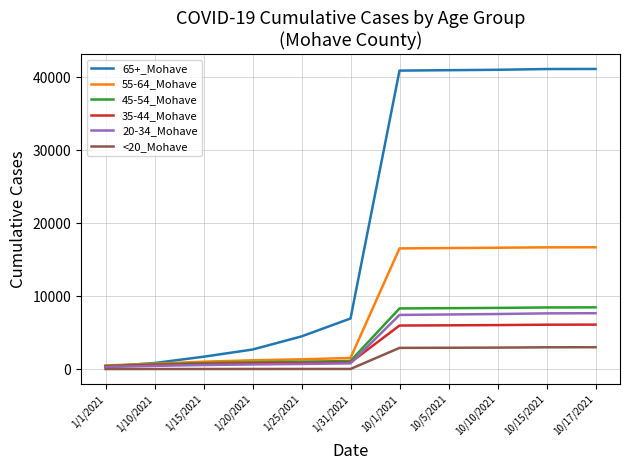

At which label is 65+_Mohave closest to 20749?

1/31/2021